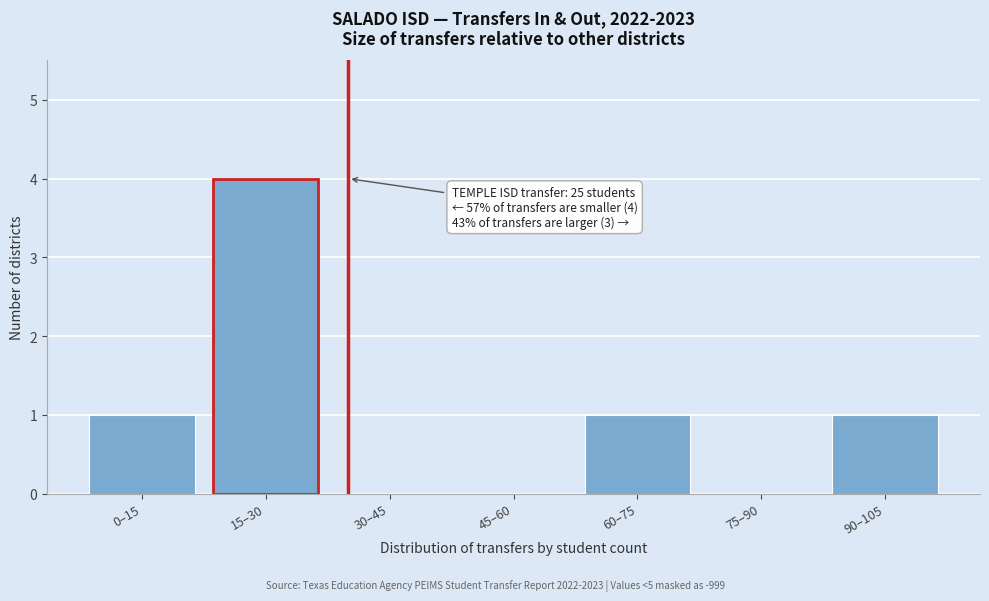

Reading right to left, what are all the values shown in this chart?

90–105=1	75–90=0	60–75=1	45–60=0	30–45=0	15–30=4	0–15=1